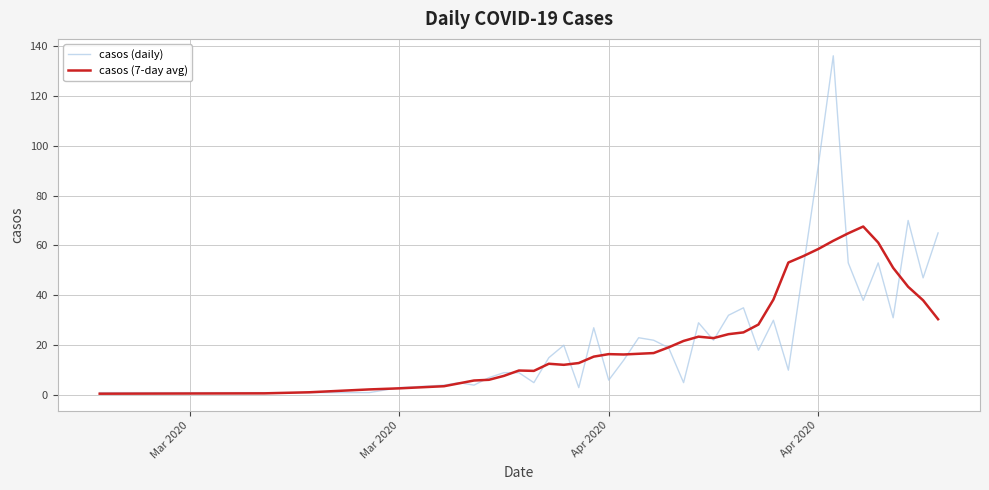

List the series in order of their peak value, lowest first.

casos (7-day avg), casos (daily)